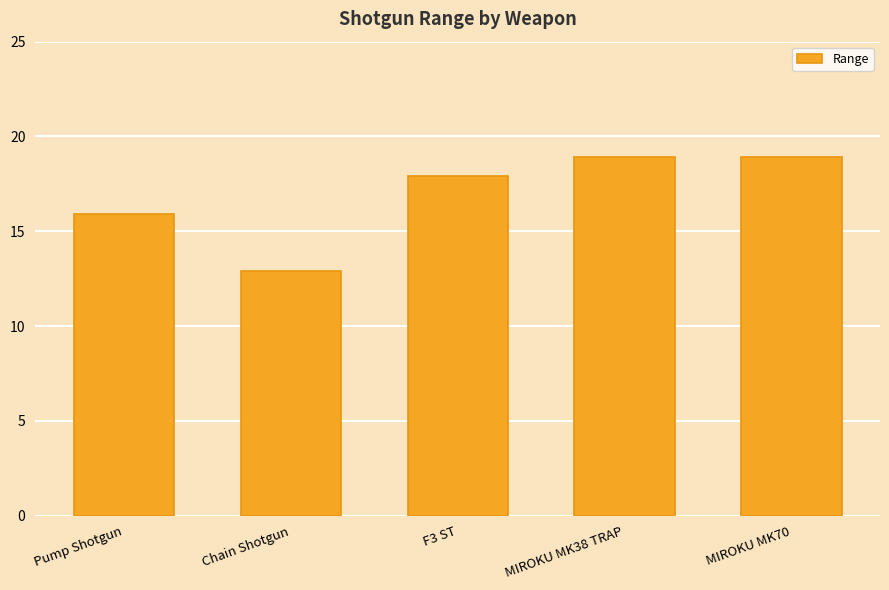

At which label does the data first exceed 17?

F3 ST